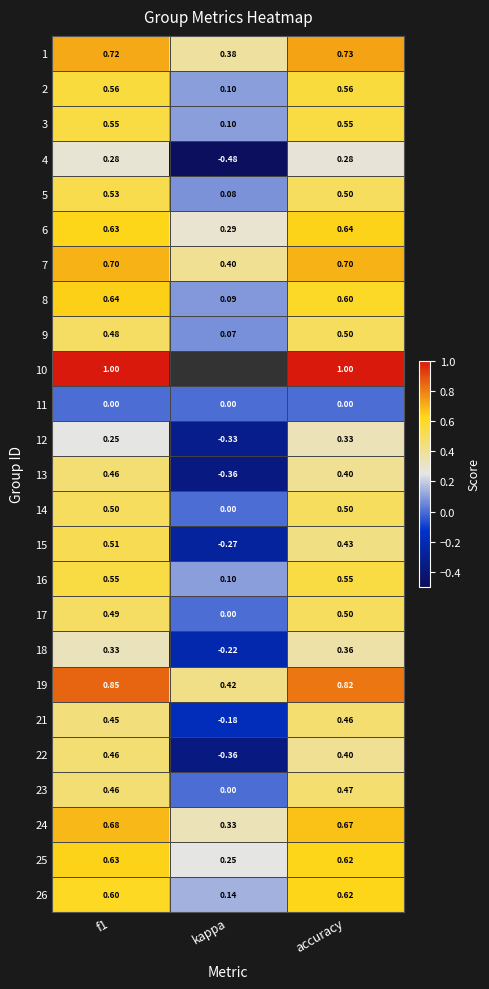

What is the minimum value for 26?

0.1